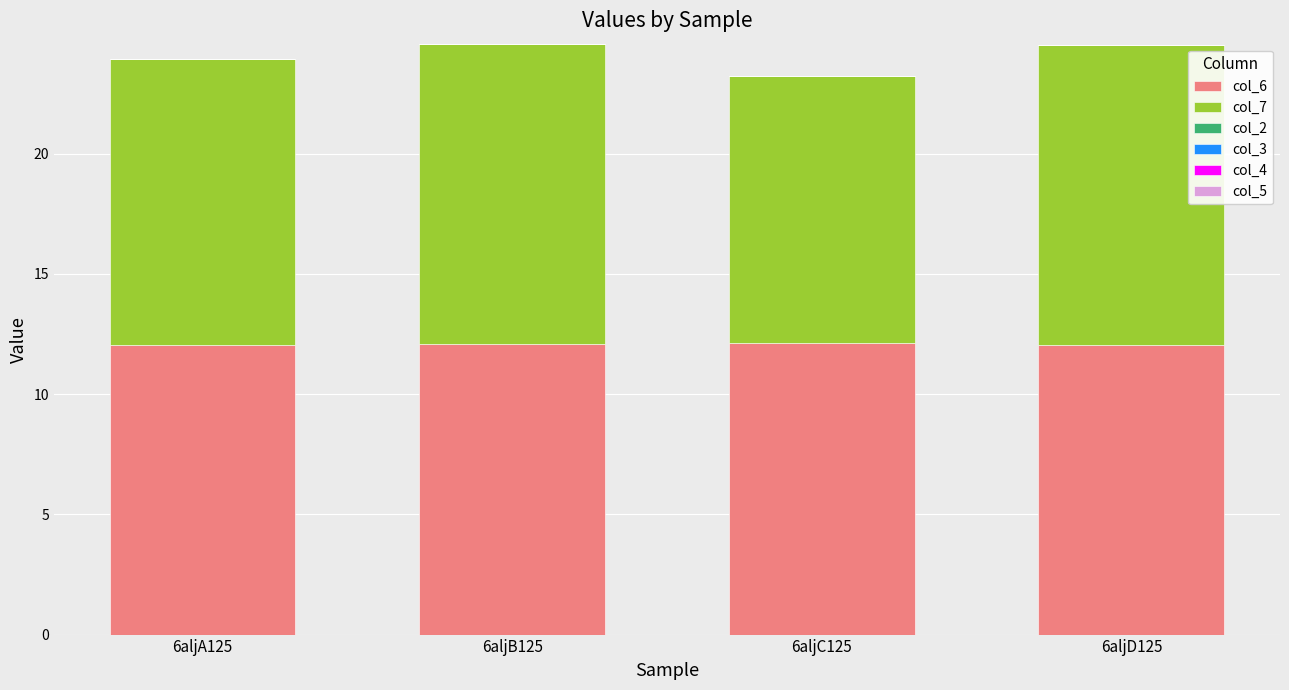

What is the lowest value of the col_6 series?

12.0